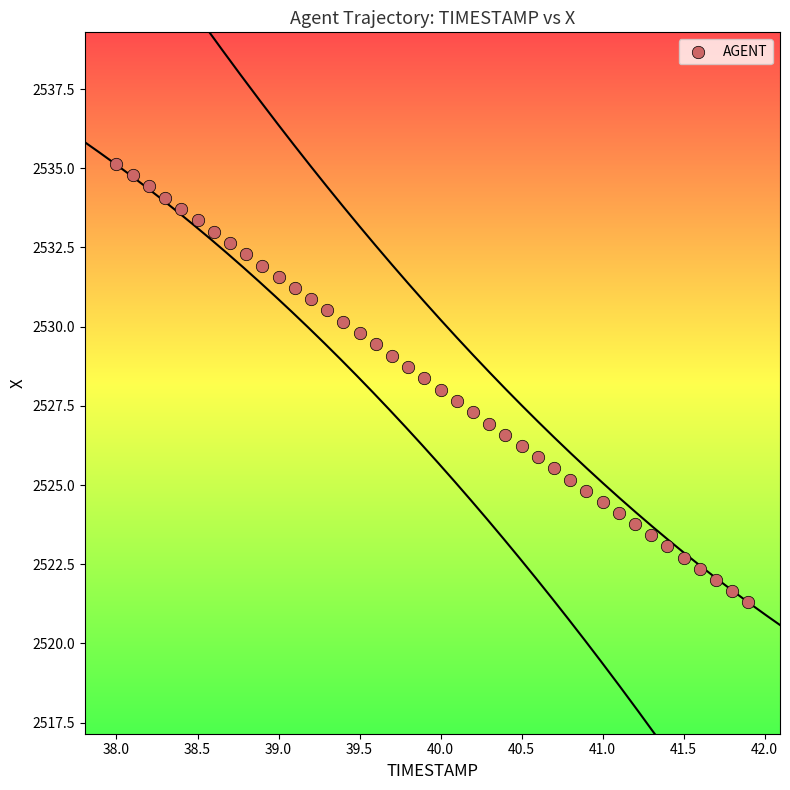

What is the range of X values (max minus min)?

3.9